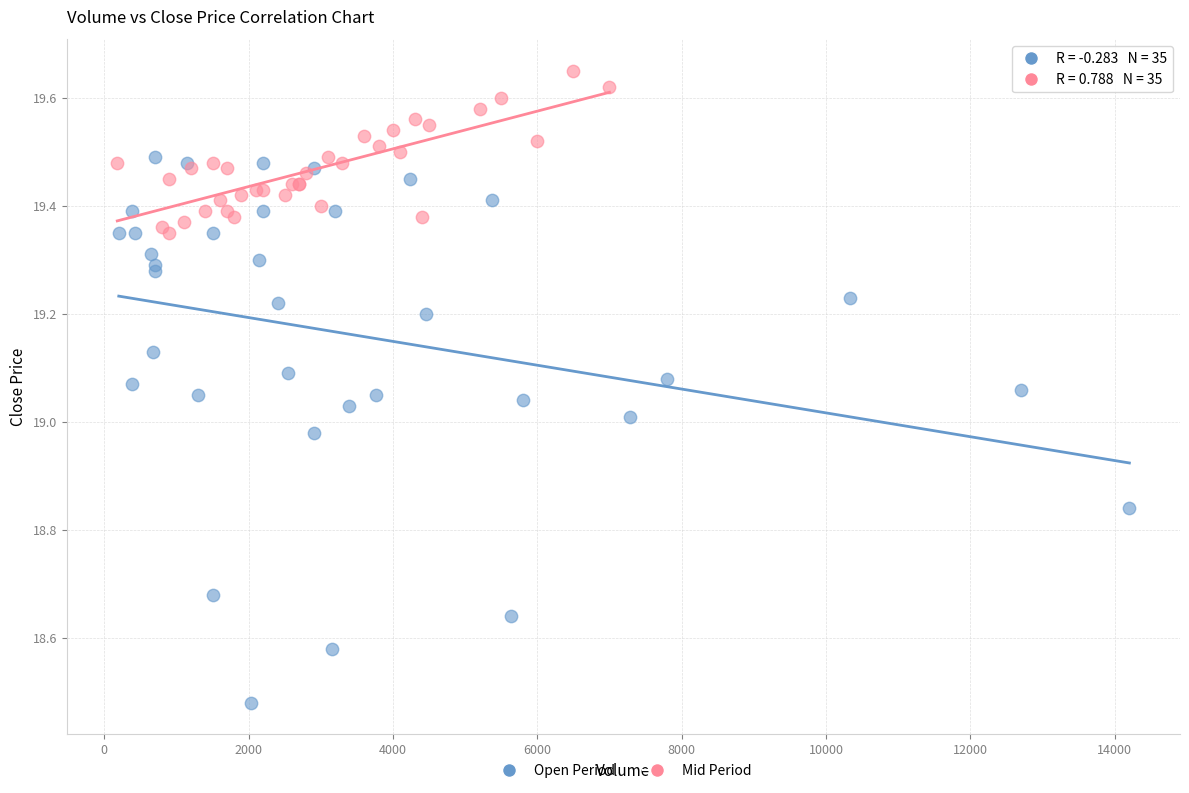

Which series reaches the minimum Y coordinate?

Open Period